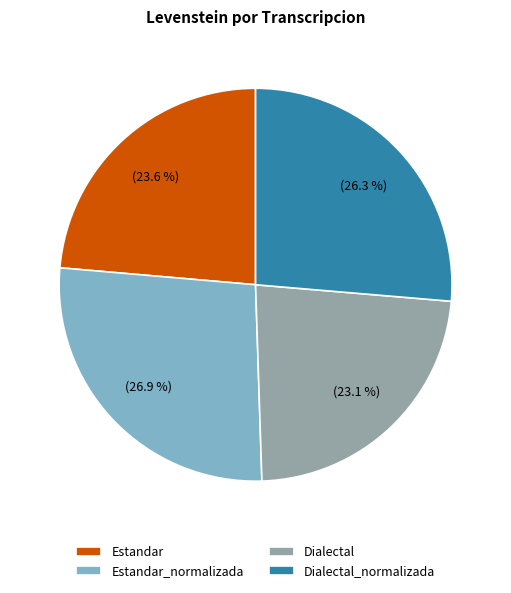

The Dialectal_normalizada slice represents 19% of the pie. True or false?

False